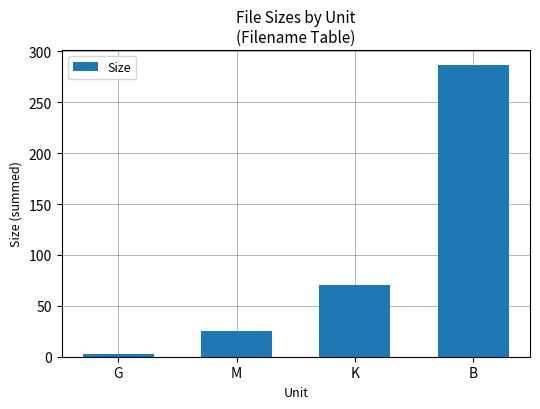

At which category does the chart reach its peak across all series?

B